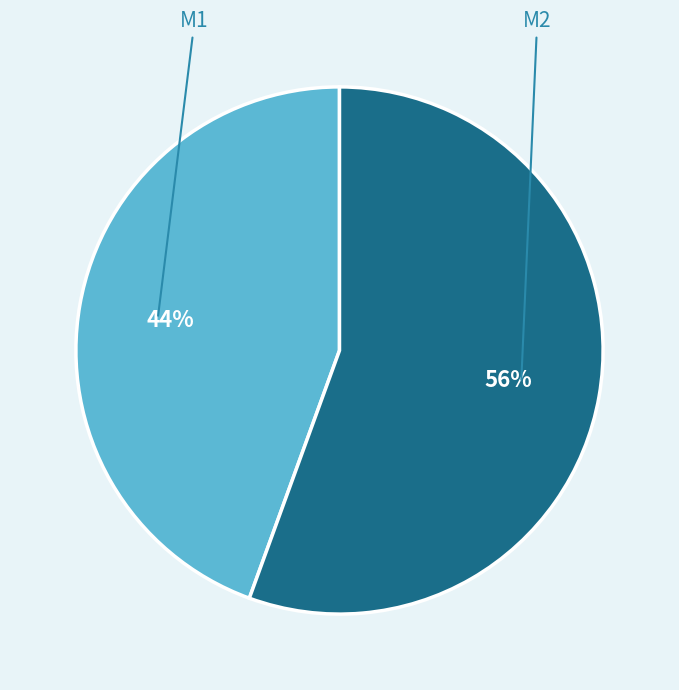

Does any single category account for the majority?

Yes